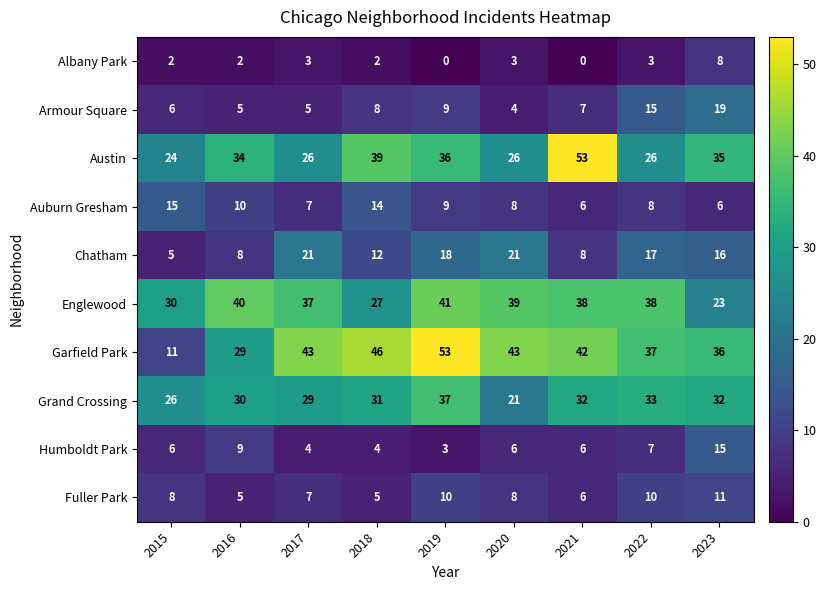

What is the minimum value for Garfield Park?

11